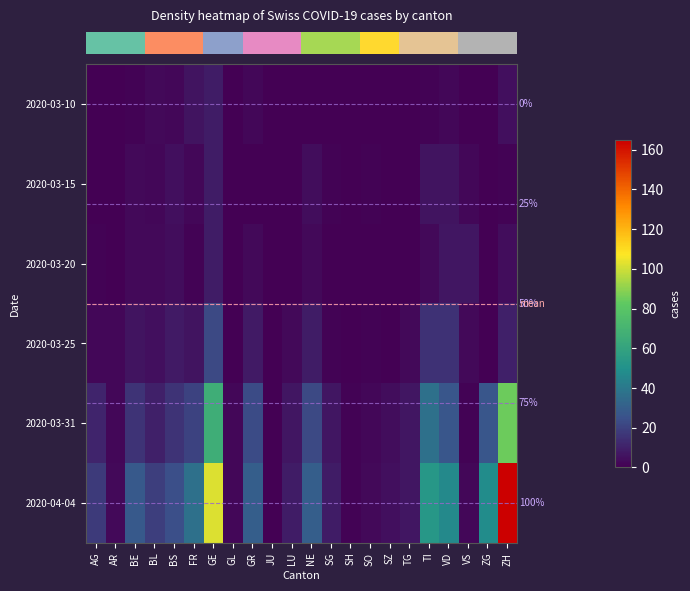

True or false: row_0 has a value of 0 at SG.

True